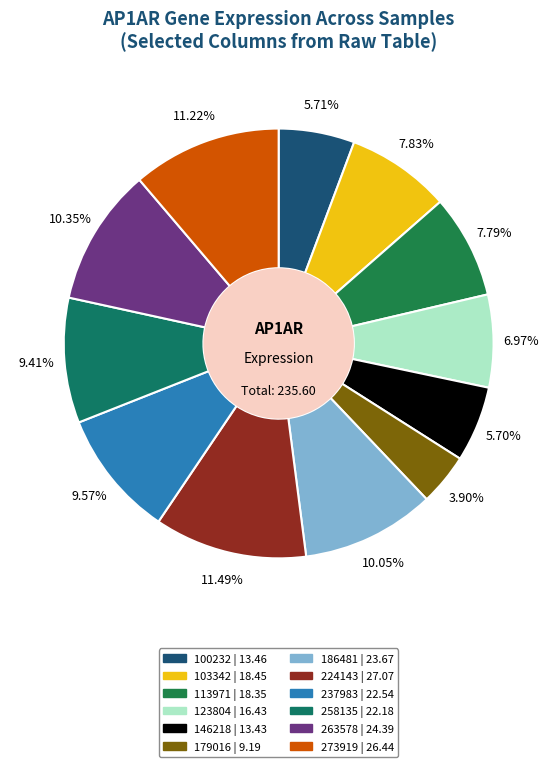

What is the change in value from 146218 to 258135?

+8.8